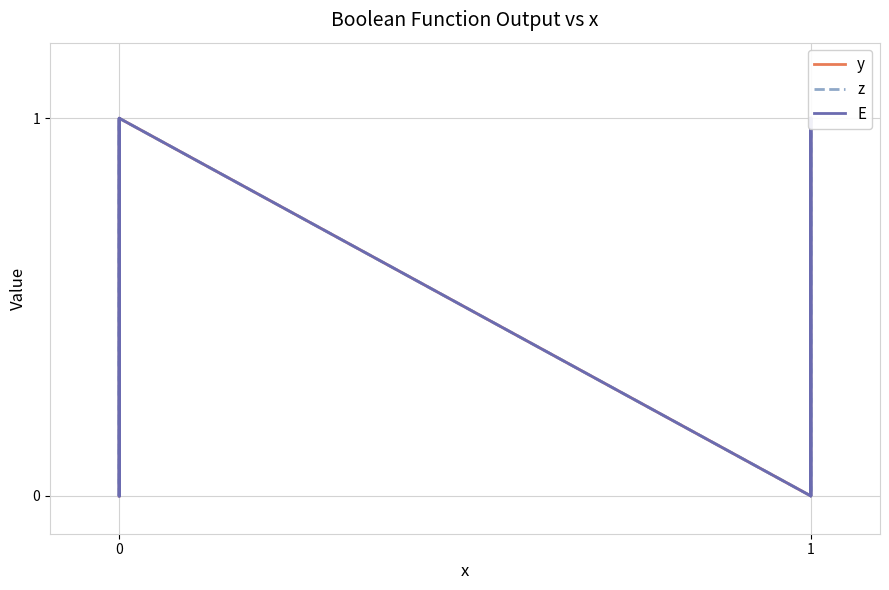

Reading right to left, transcribe all the data shown in this chart.

y: 0	0	1	1	0	0	1	1
z: 0	1	0	1	0	1	0	1
E: 0	1	0	1	0	1	0	1